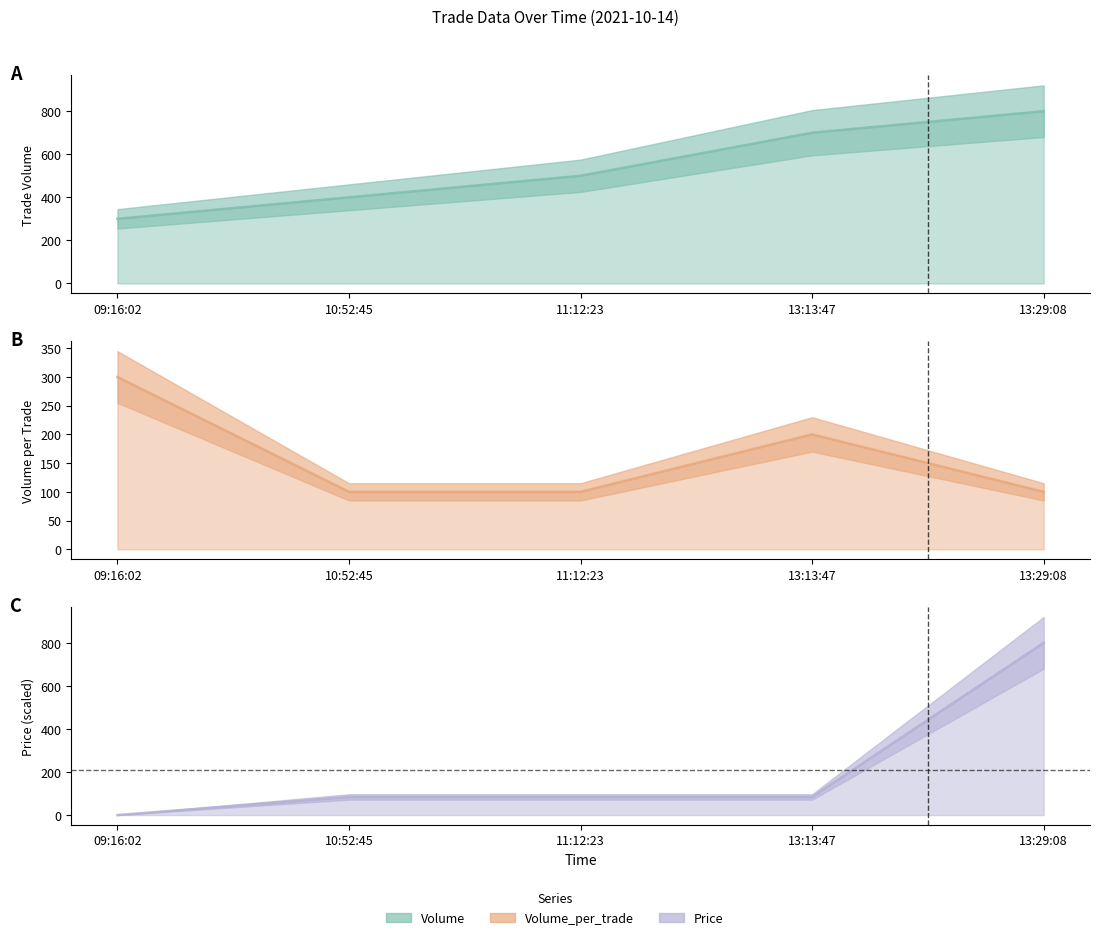

What is the spread (max minus min) of values at 10:52:45?

315.8